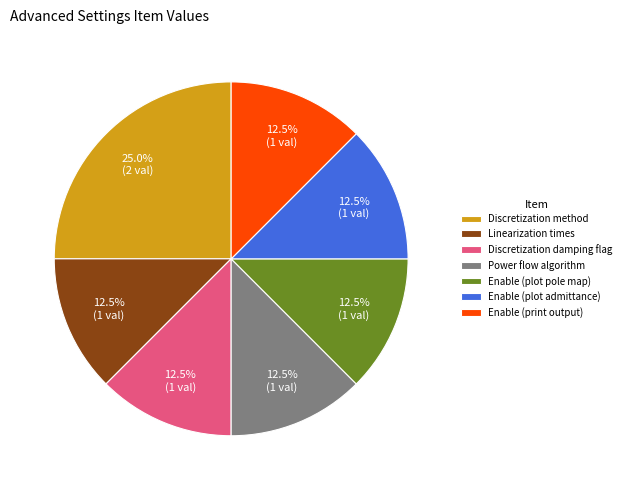

Do Power flow algorithm and Linearization times together represent more than half of the pie?

No